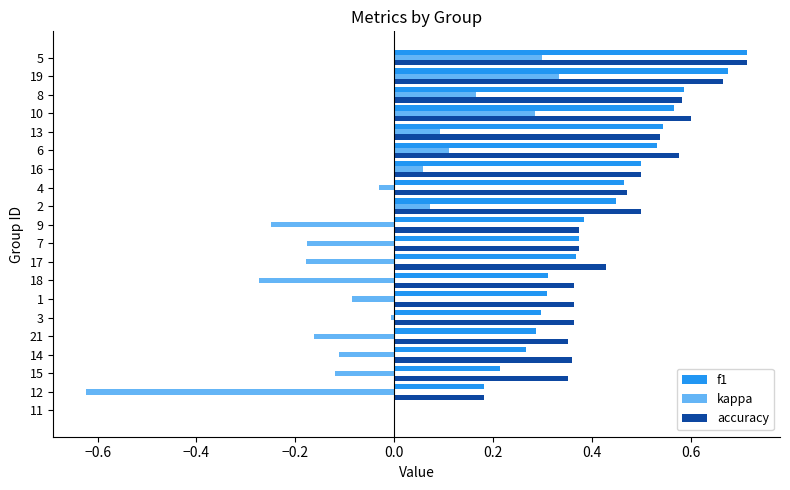

How many values in f1 are above zero?

19